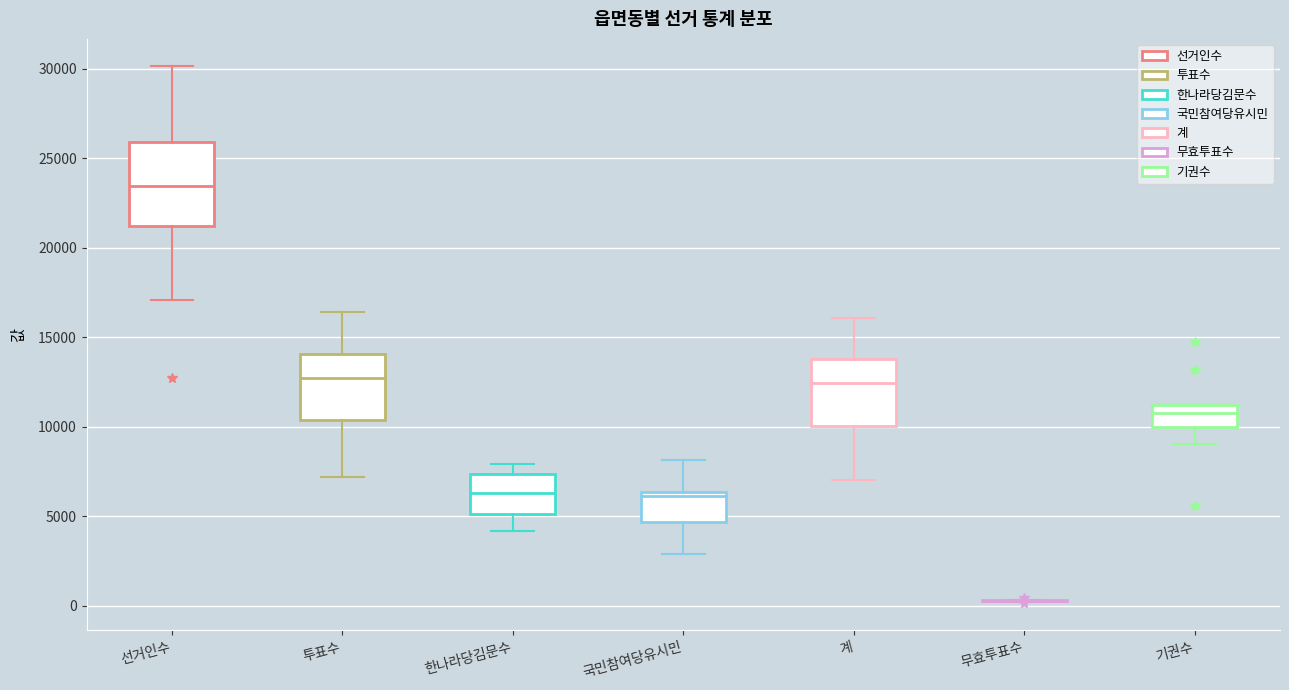

Reading left to right, read every box against the y-axis: the position of its median line, the range the box covers, and the ends of its whiskers. The values are not printed on the chart, so give them approximately, as read against the axis.

선거인수: median 23500, box 21000 to 26000, whiskers 17000 to 30000
투표수: median 12500, box 10500 to 14000, whiskers 7000 to 16500
한나라당김문수: median 6500, box 5000 to 7500, whiskers 4000 to 8000
국민참여당유시민: median 6000, box 4500 to 6500, whiskers 3000 to 8000
계: median 12500, box 10000 to 14000, whiskers 7000 to 16000
무효투표수: box collapsed to a line at 500, whiskers 0 to 500
기권수: median 11000 (inside the box), box 10000 to 11000, whiskers 9000 to 11000